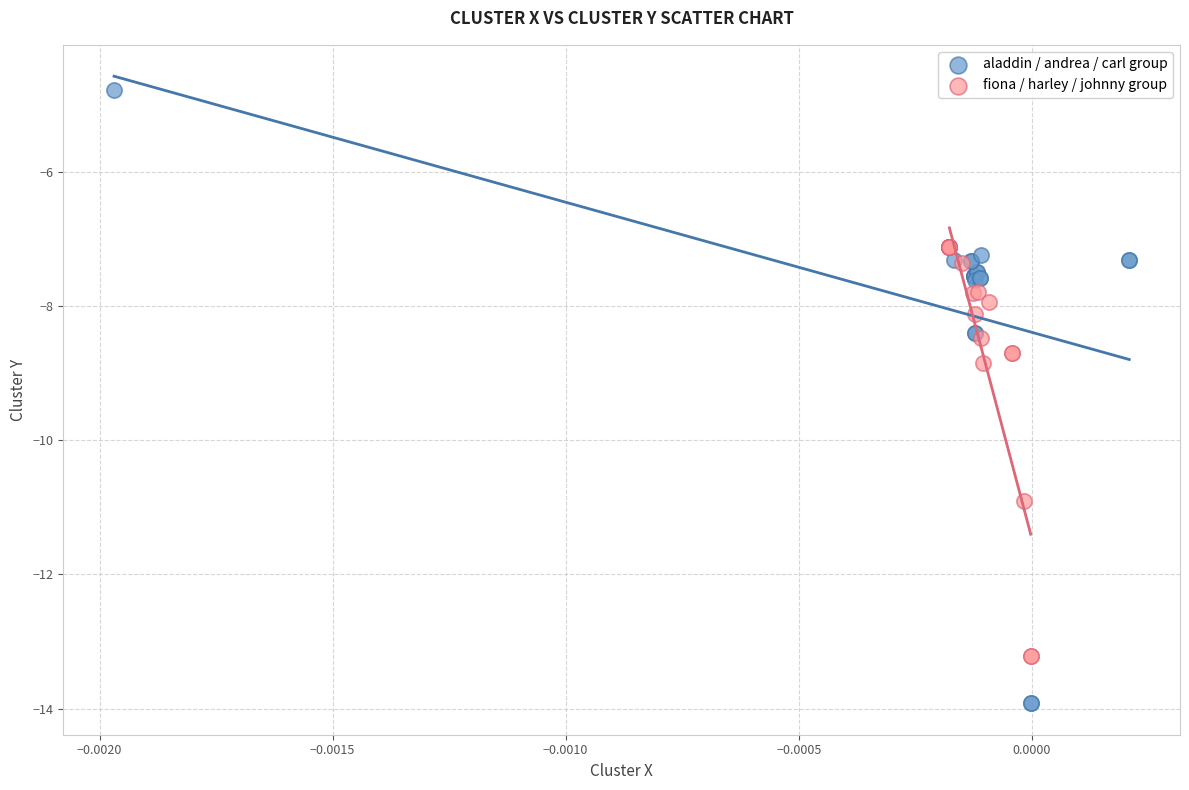

Which series contains the lowest Y value?

aladdin / andrea / carl group